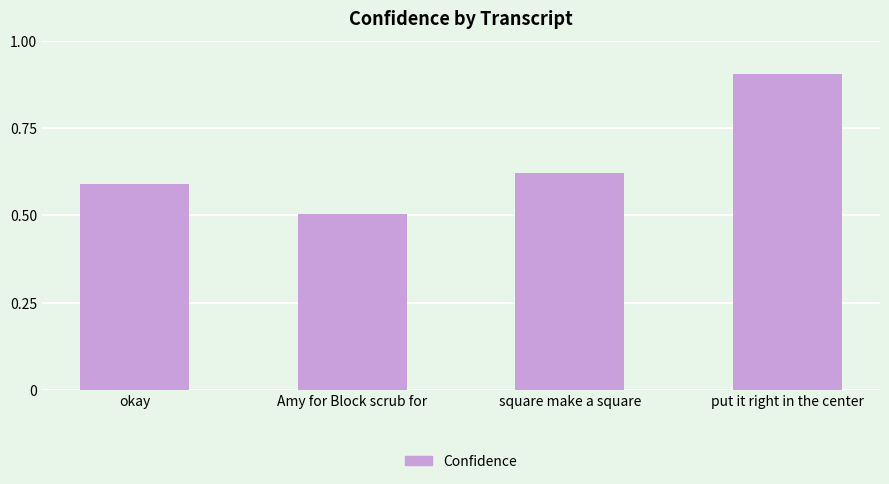

What is the label of the 4th bar from the left?

put it right in the center